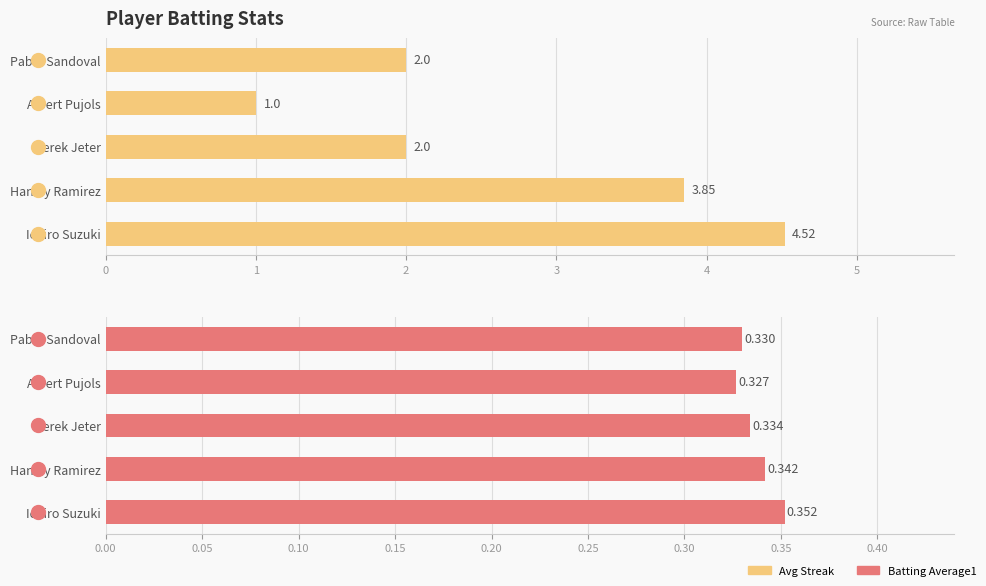

Reading left to right, transcribe all the data shown in this chart.

Avg Streak: 4.5	3.9	2.0	1.0	2.0
Batting Average1: 0.4	0.3	0.3	0.3	0.3